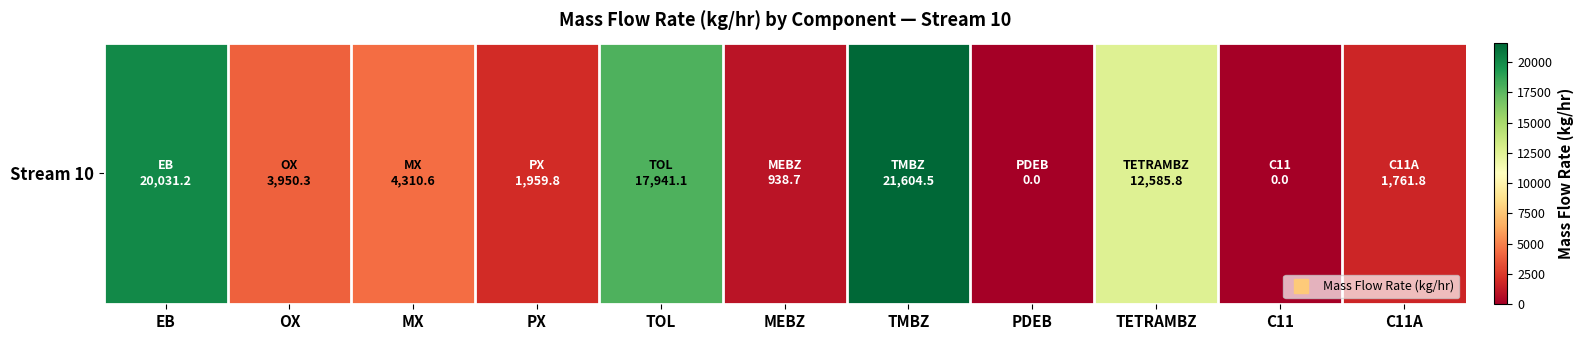

How many data points are above 3950?

6